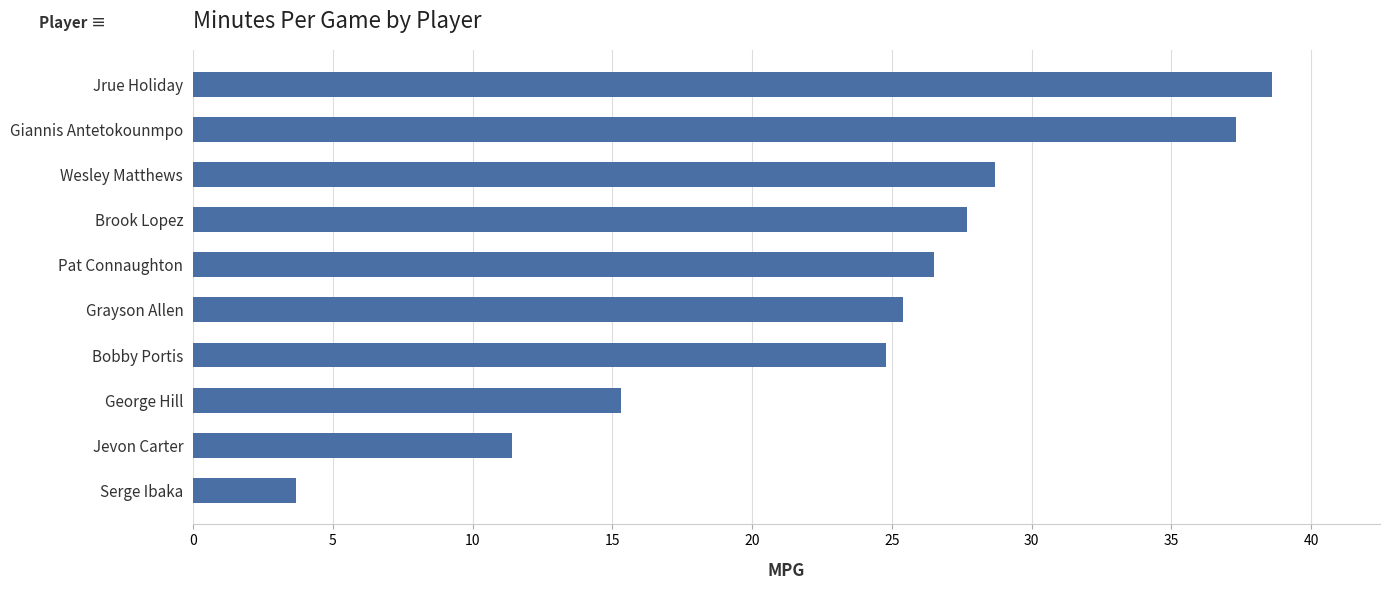

Count the number of values greater than 26.

5